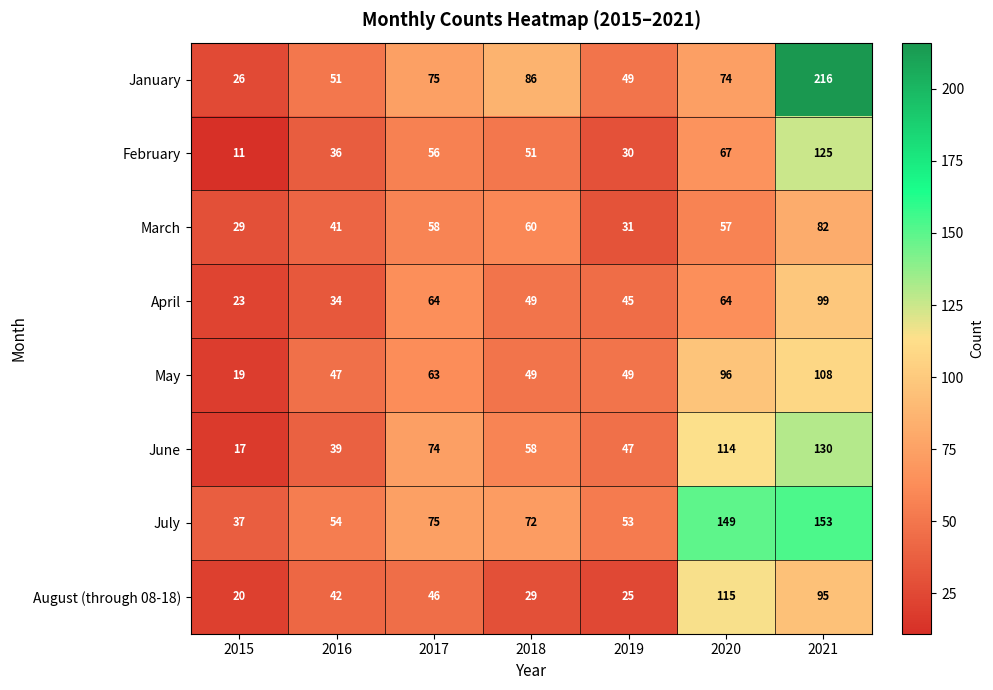

What is the sum of all March values?

358